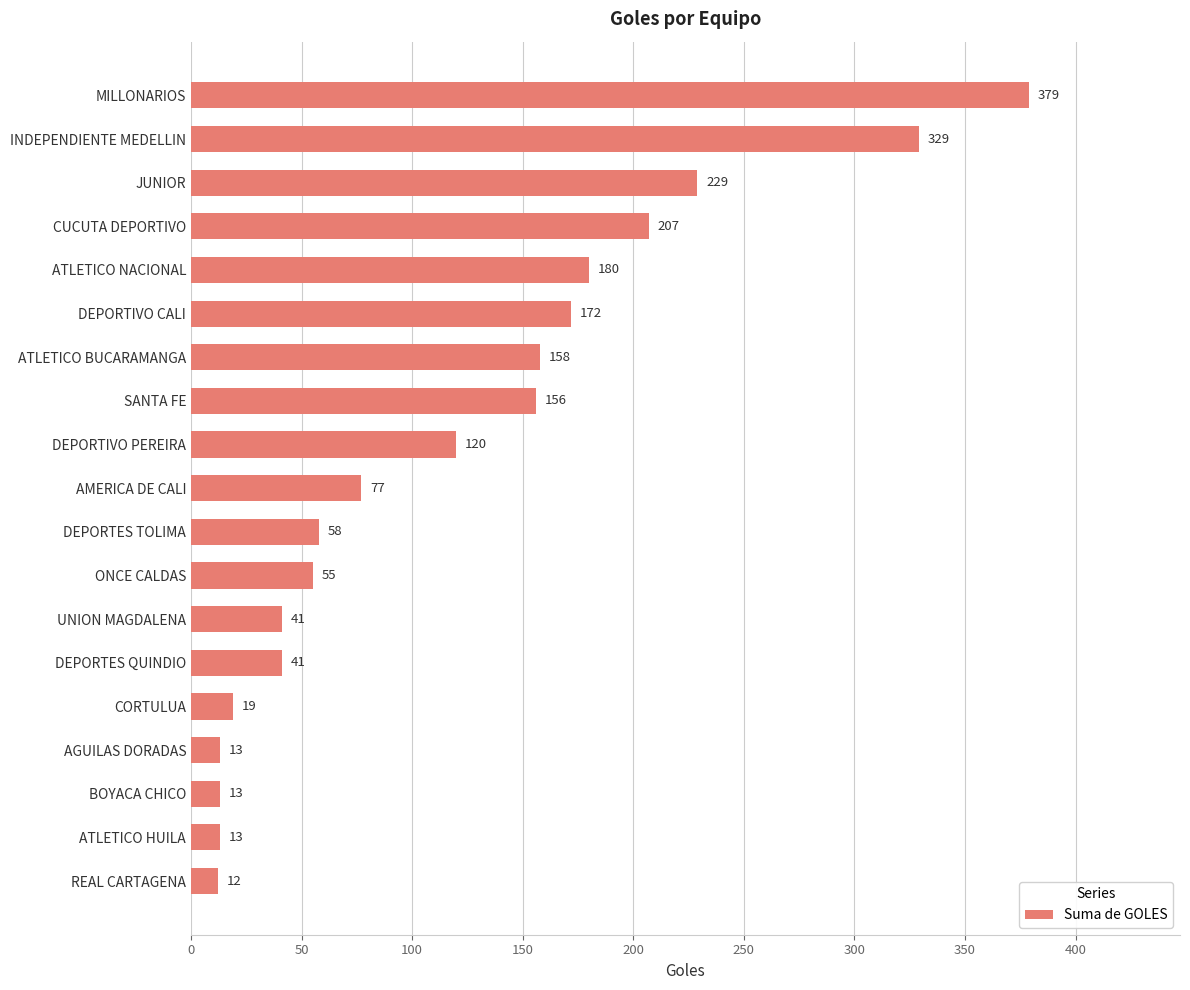

Which has a higher value, ATLETICO BUCARAMANGA or DEPORTIVO PEREIRA?

ATLETICO BUCARAMANGA